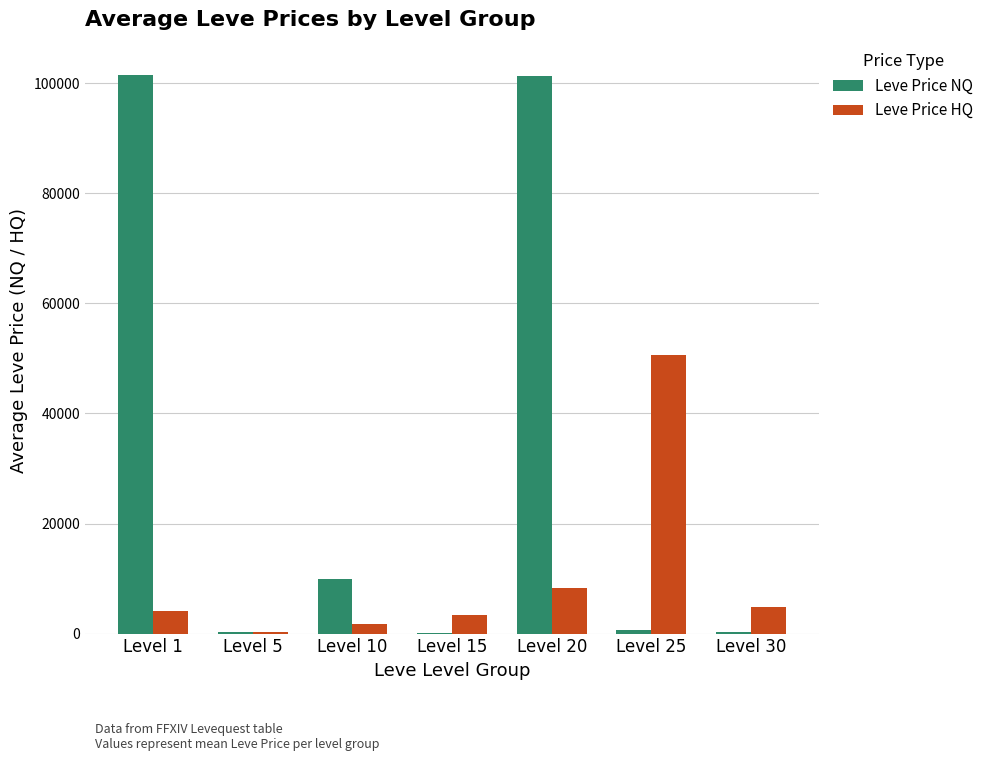

Which series has the largest total across all categories?

Leve Price NQ